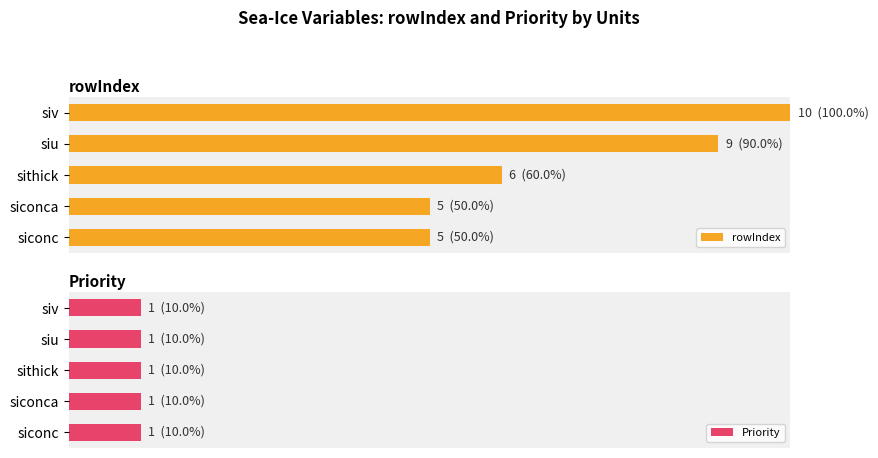

How many bars are there in total?

10